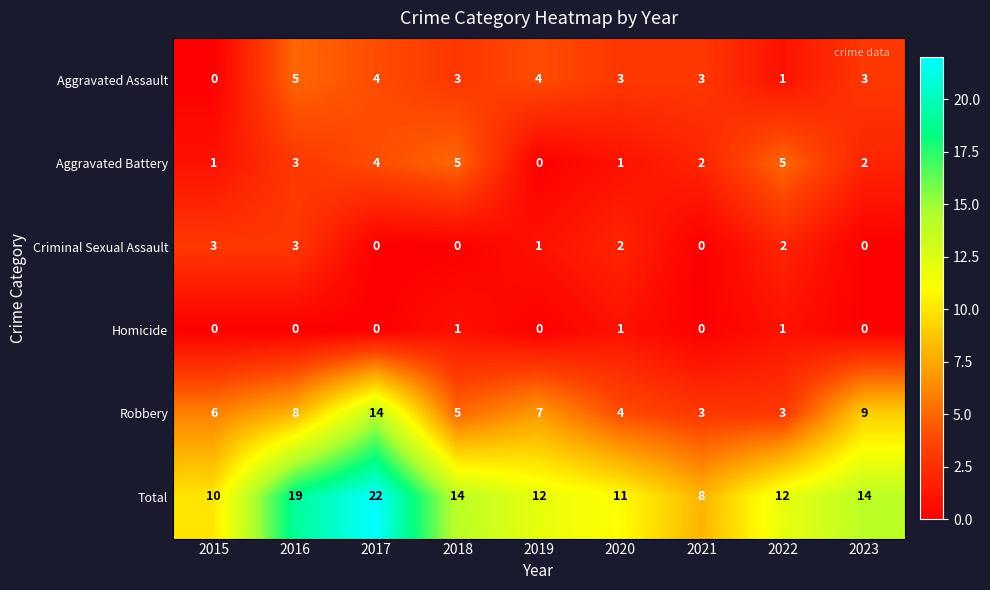

Which series has the widest spread of values?

Total